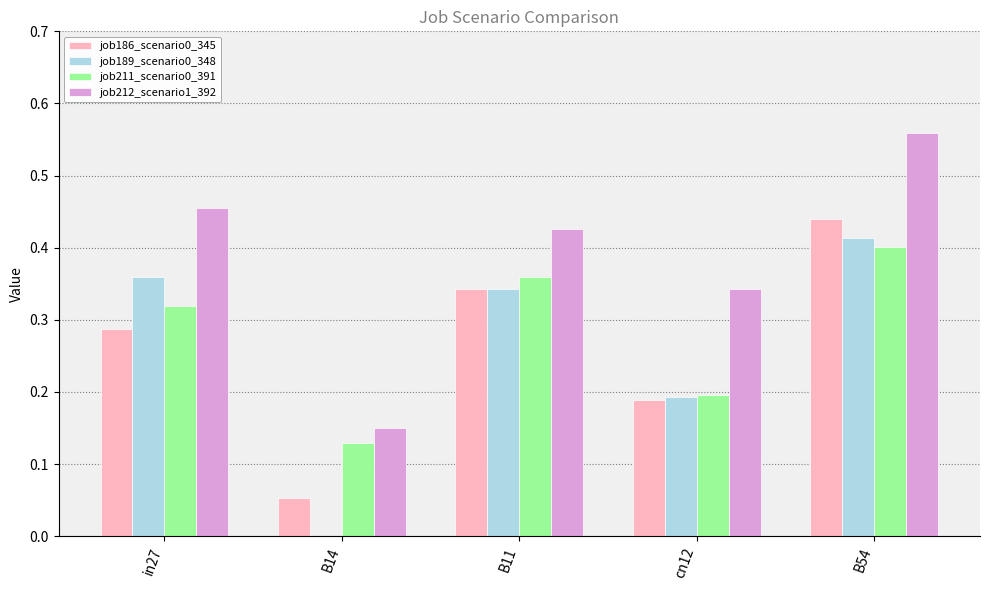

At which category does the chart reach its peak across all series?

B54